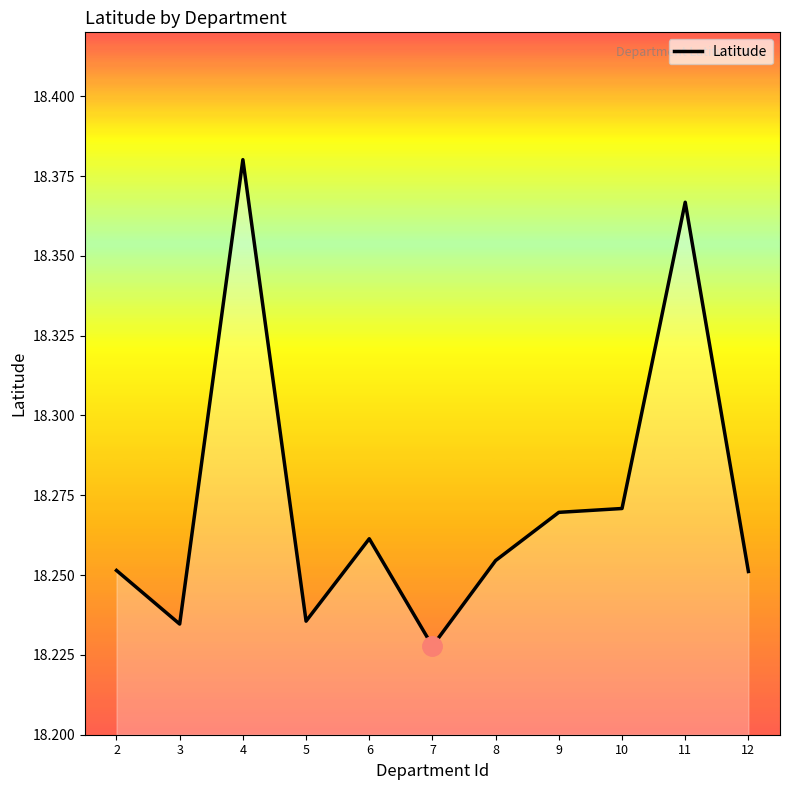

The chart shows a value of 32.2 at 5. True or false?

False